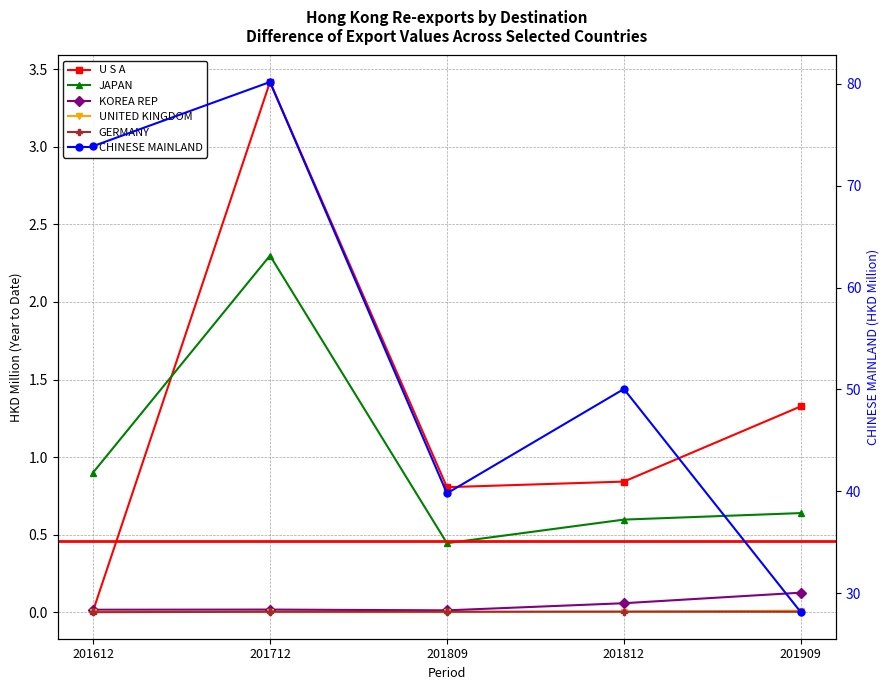

Which has a higher value, 201812 or 201612?

201612